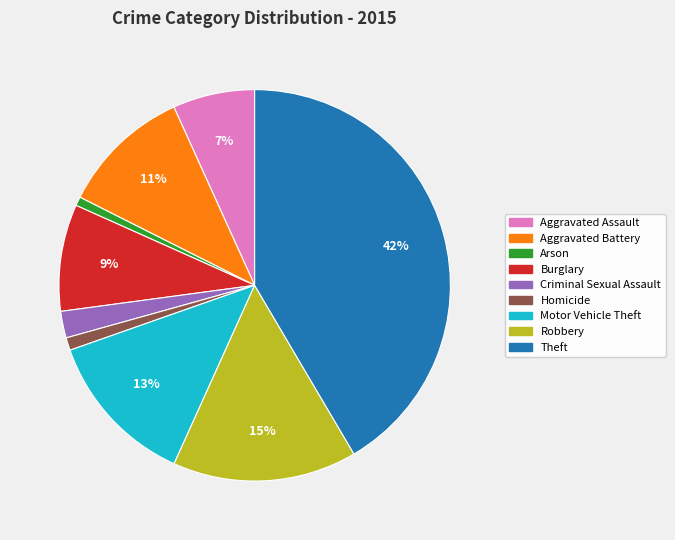

Is Criminal Sexual Assault the majority of the pie?

No